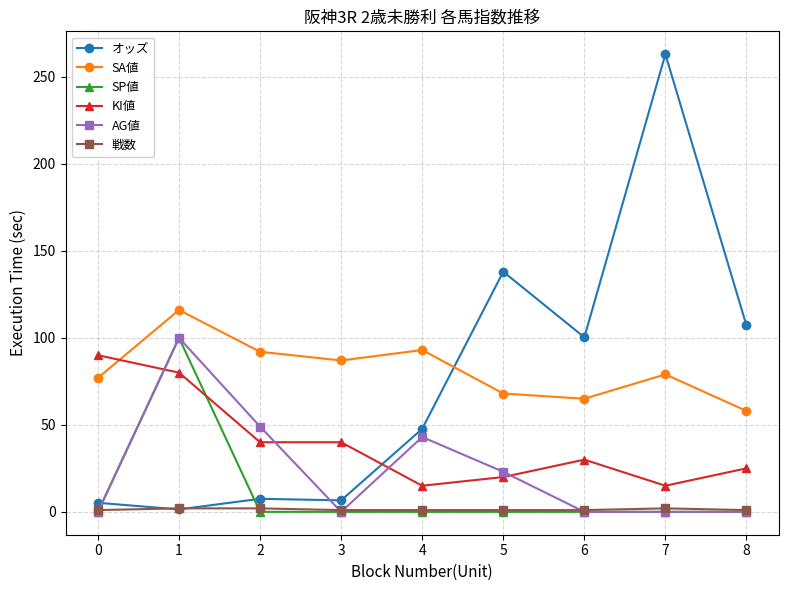

What is the average value of the 戦数 series?

1.3